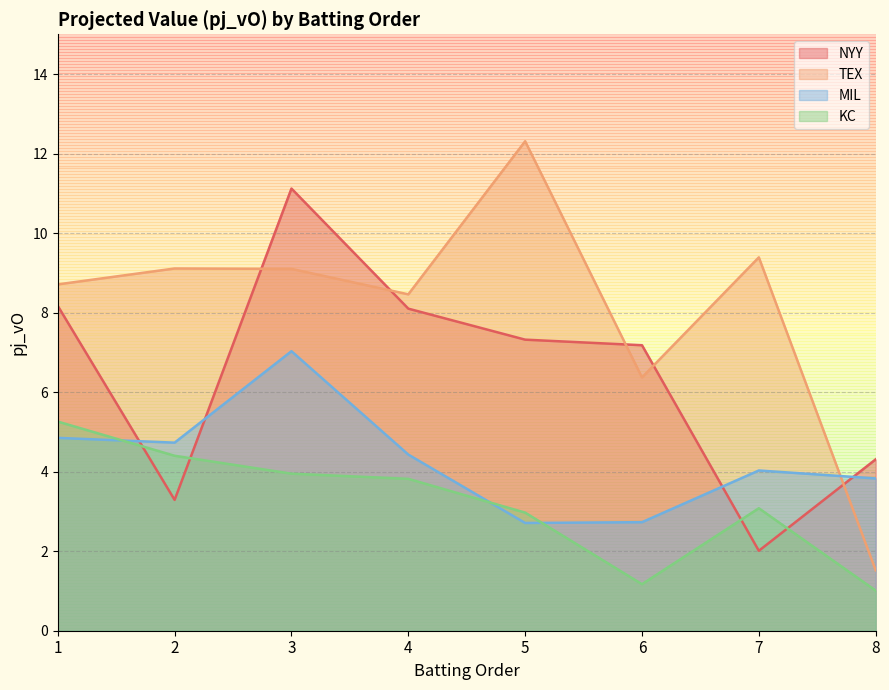

The value of NYY at 6 is 3.6. True or false?

False